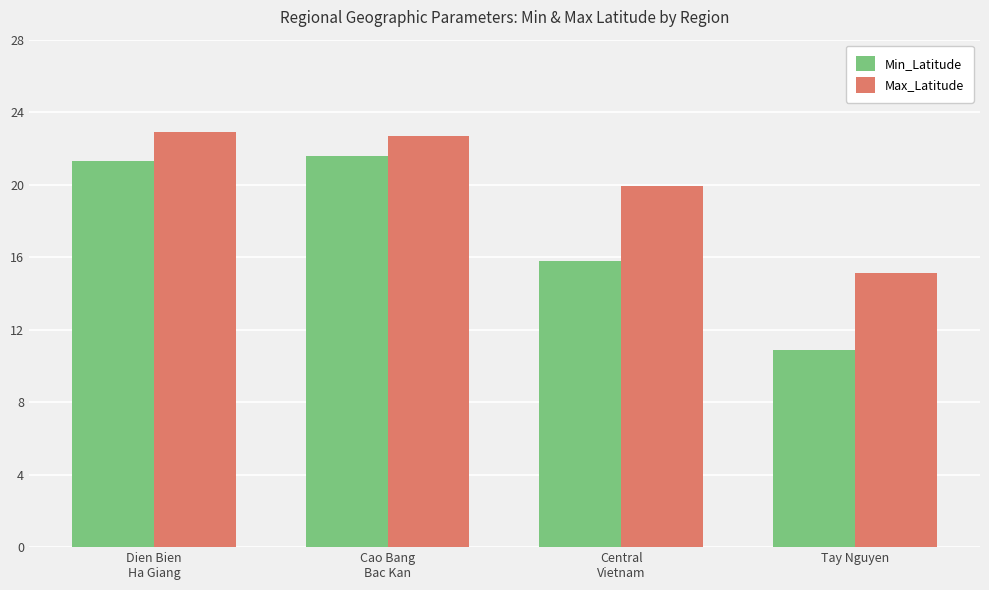

Which series has the largest total across all categories?

Max_Latitude